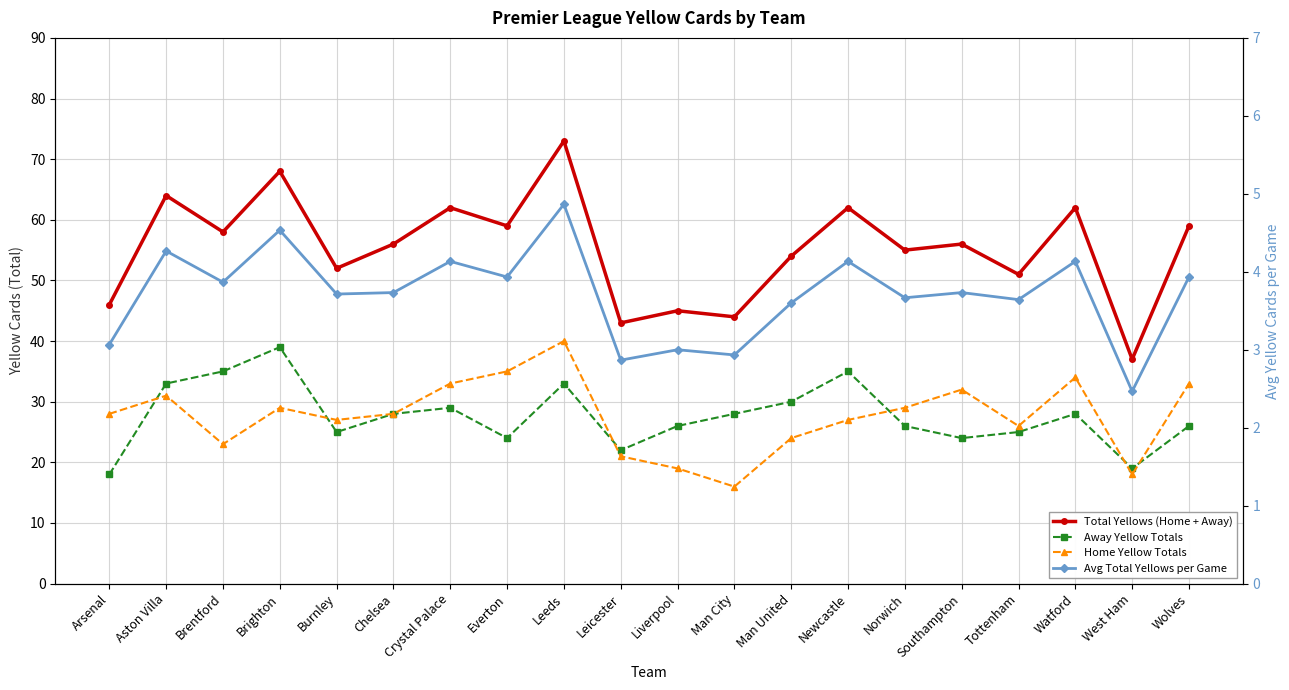

True or false: Home Yellow Totals has more than 1 interior local peaks.

True